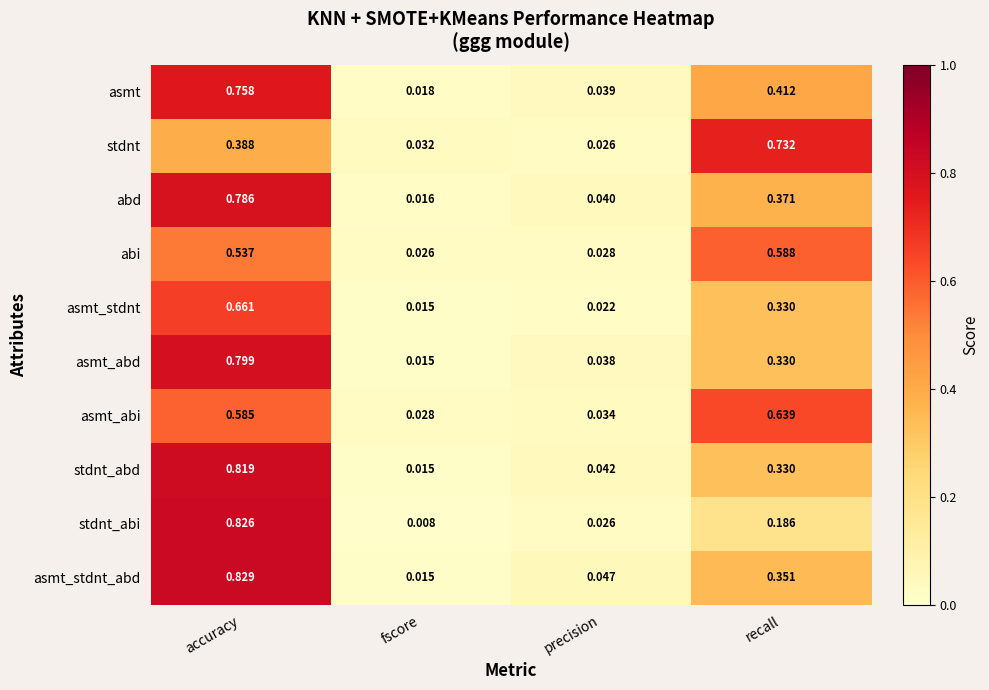

Rank the categories by stdnt_abd value from lowest to highest.

fscore, precision, recall, accuracy